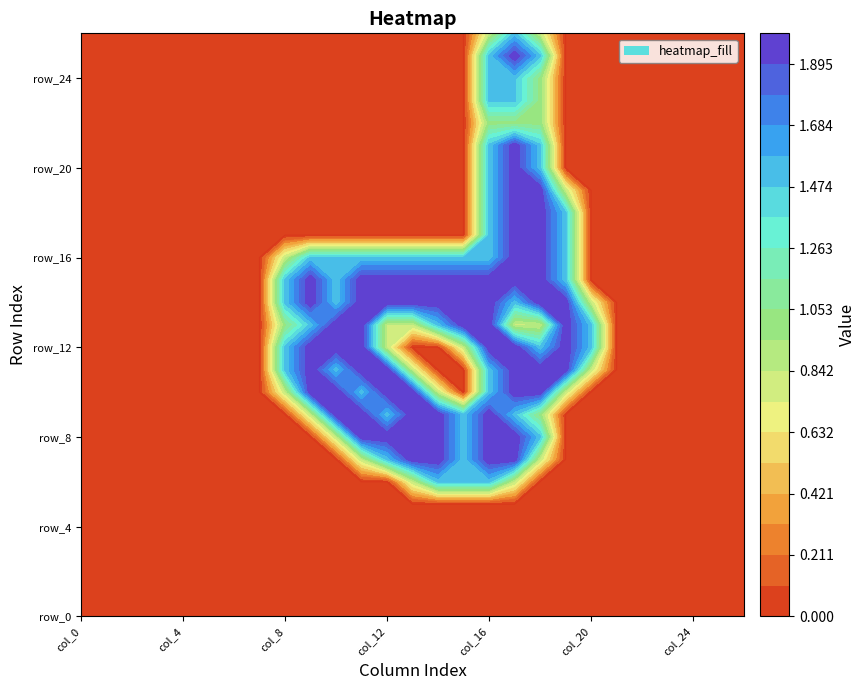

What is the sum of all row_16 values?

18.3